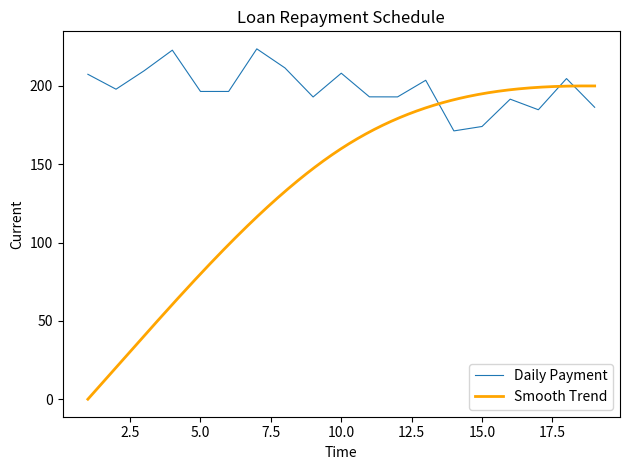

The value of Daily Payment at 5.0 is 330.7. True or false?

False